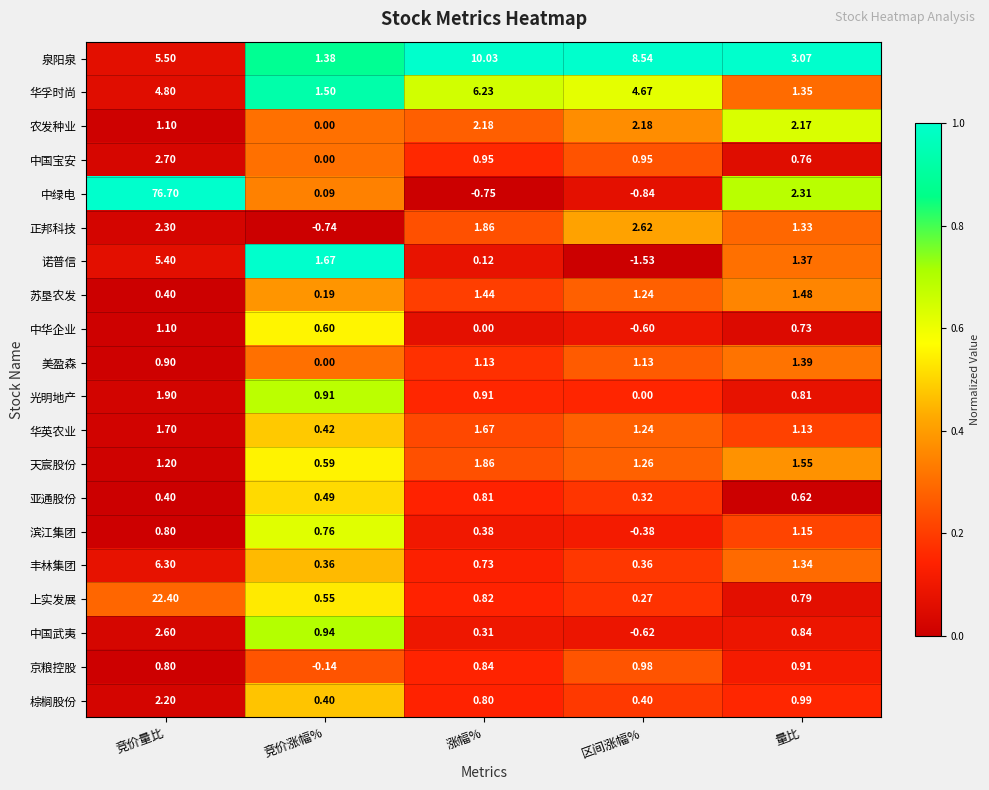

Where is 正邦科技 nearest to the value 0?

竞价涨幅%